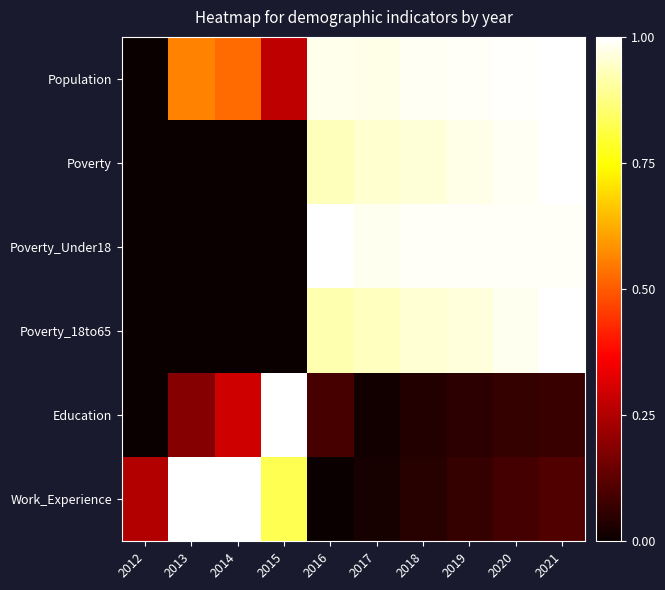

Reading right to left, transcribe all the data shown in this chart.

Population: 2021=1.0	2020=1.0	2019=1.0	2018=1.0	2017=1.0	2016=1.0	2015=0.3	2014=0.5	2013=0.6	2012=0.0
Poverty: 2021=1.0	2020=1.0	2019=1.0	2018=1.0	2017=1.0	2016=0.9	2015=0.0	2014=0.0	2013=0.0	2012=0.0
Poverty_Under18: 2021=1.0	2020=1.0	2019=1.0	2018=1.0	2017=1.0	2016=1.0	2015=0.0	2014=0.0	2013=0.0	2012=0.0
Poverty_18to65: 2021=1.0	2020=1.0	2019=1.0	2018=1.0	2017=0.9	2016=0.9	2015=0.0	2014=0.0	2013=0.0	2012=0.0
Education: 2021=0.1	2020=0.1	2019=0.1	2018=0.0	2017=0.0	2016=0.1	2015=1.0	2014=0.3	2013=0.2	2012=0.0
Work_Experience: 2021=0.1	2020=0.1	2019=0.1	2018=0.0	2017=0.0	2016=0.0	2015=0.8	2014=1.0	2013=1.0	2012=0.2